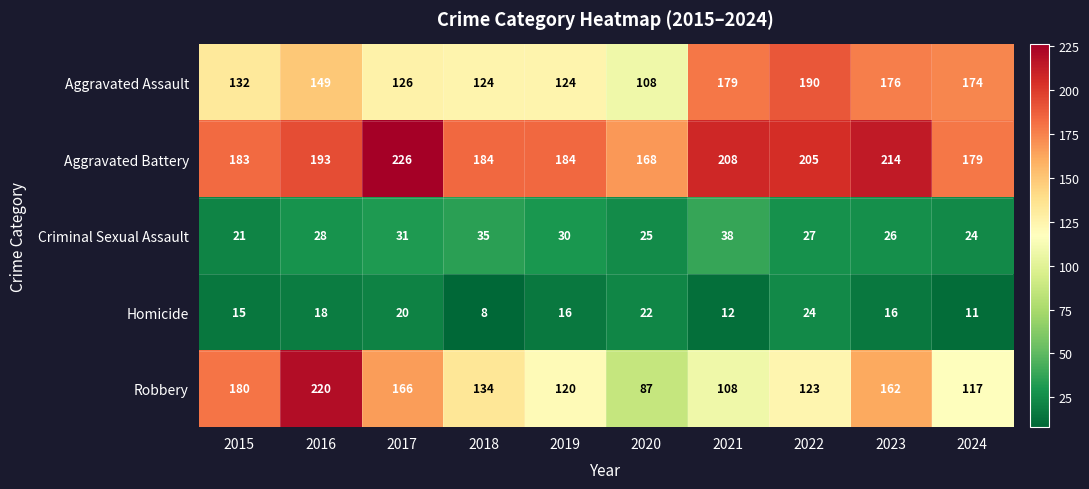

Which series changed the most between 2022 and 2023?

Robbery